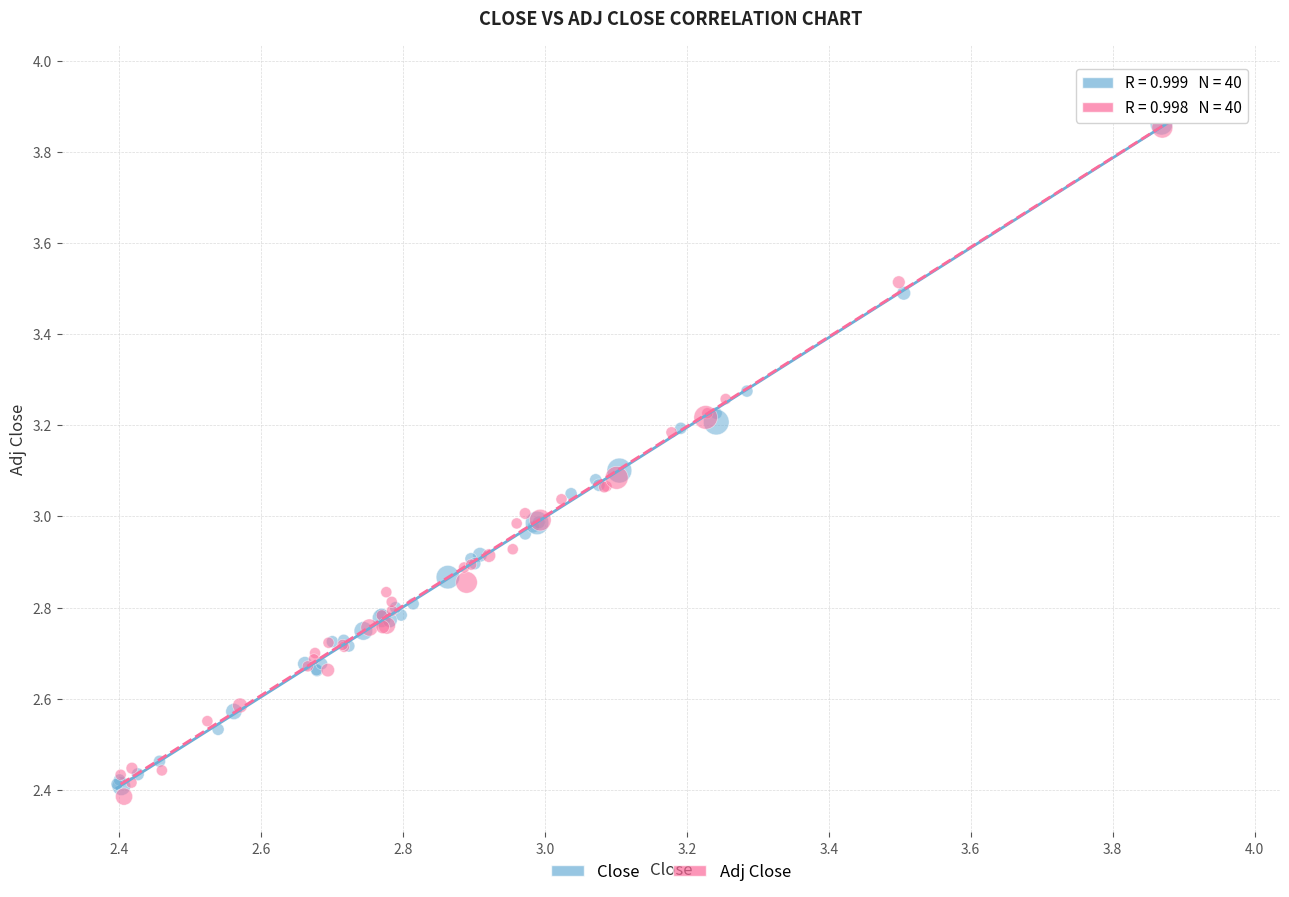

Which series has the largest Y range (max minus min)?

Close